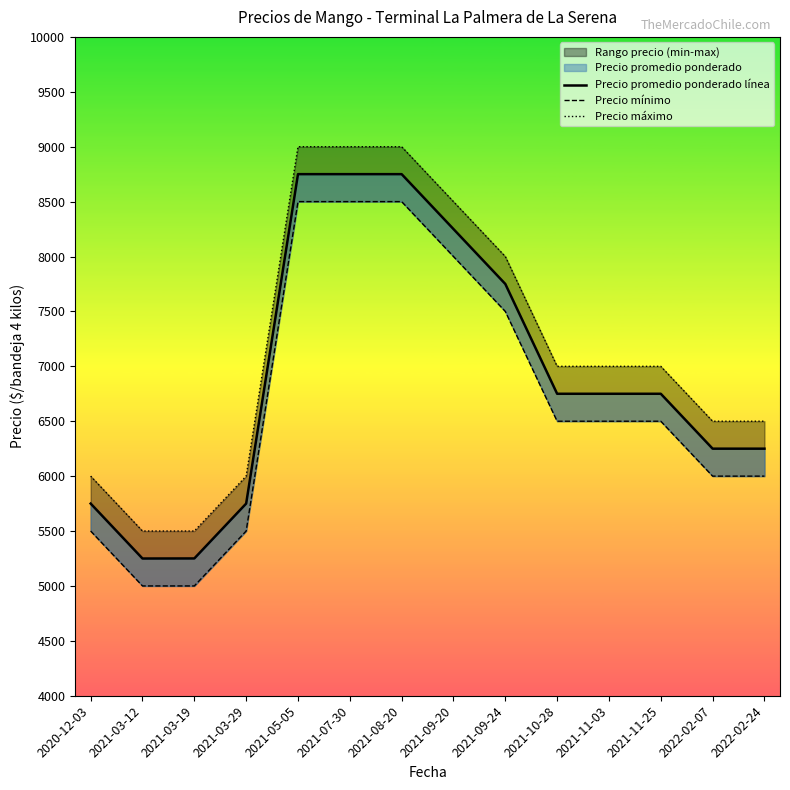

How many data points in Precio mínimo are less than 6500?

6